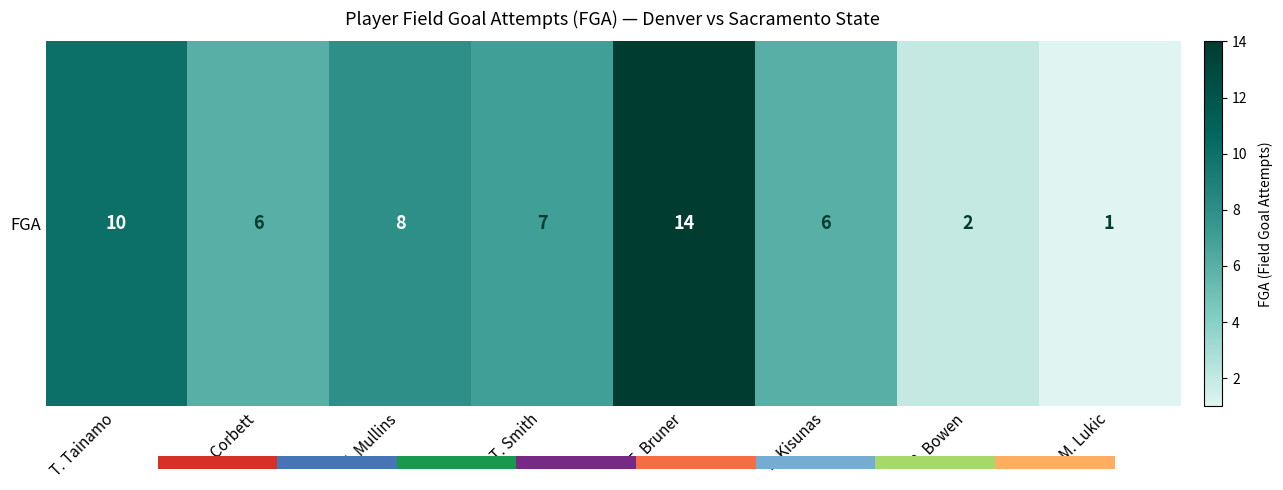

What is the sum of the values at B. Bowen and M. Lukic?

3